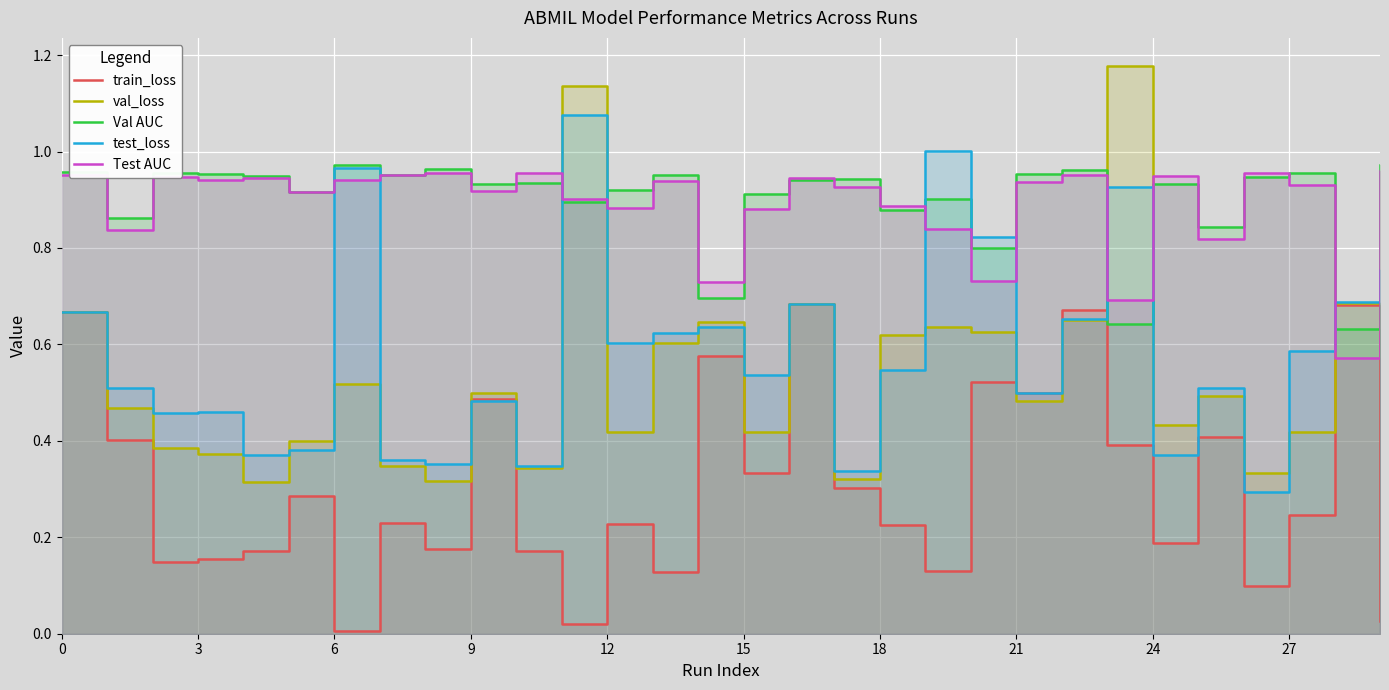

In train_loss, how many points are higher than both neighbors (excluding endpoints)?

10